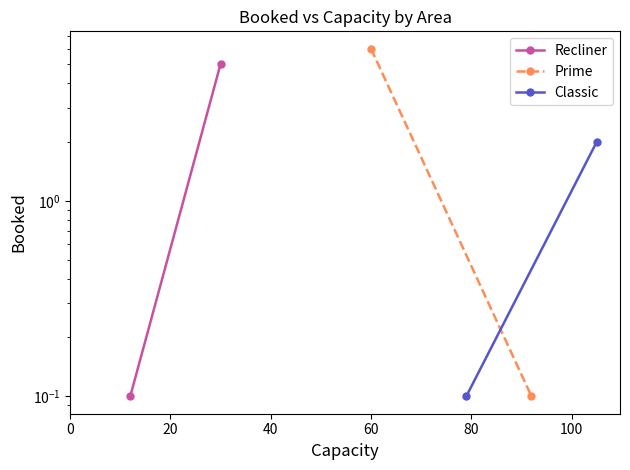

List the series in order of their overall mean, lowest first.

Classic, Recliner, Prime